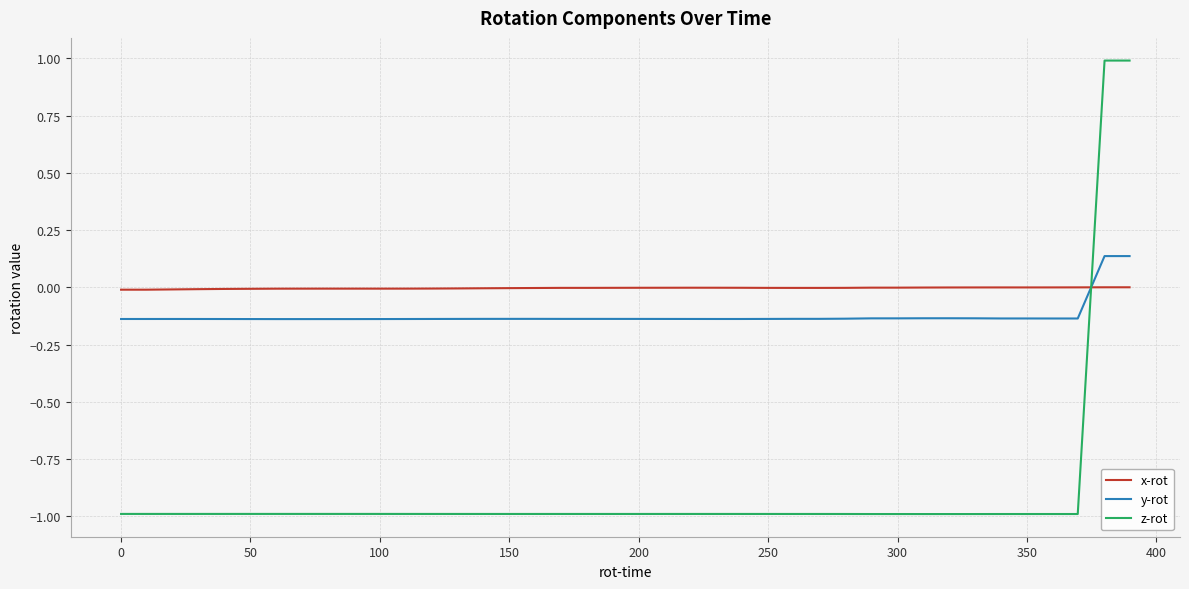

Is this an area chart (filled region under the line)?

No